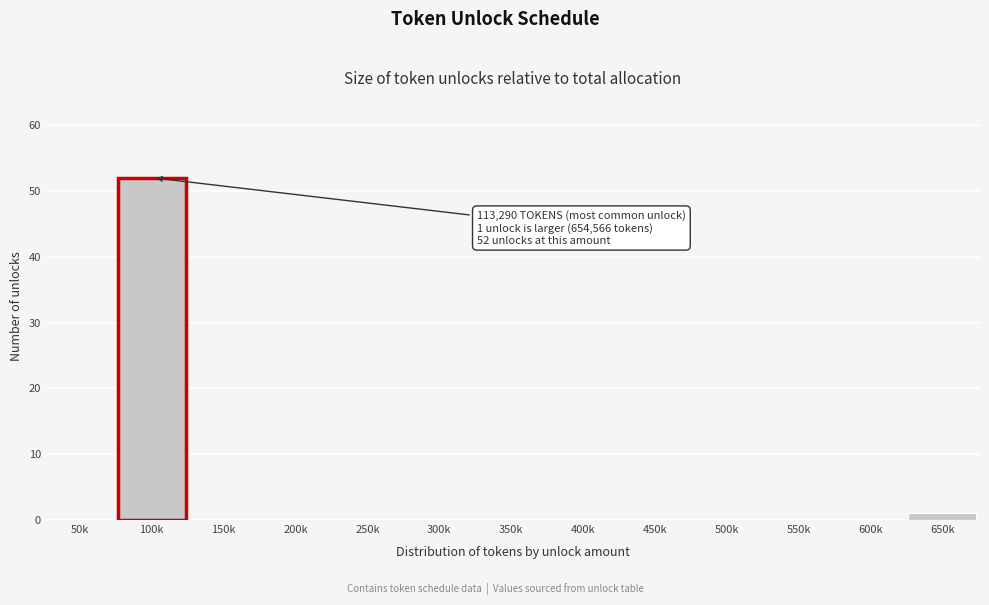

Reading right to left, transcribe all the data shown in this chart.

650k=1	600k=0	550k=0	500k=0	450k=0	400k=0	350k=0	300k=0	250k=0	200k=0	150k=0	100k=52	50k=0